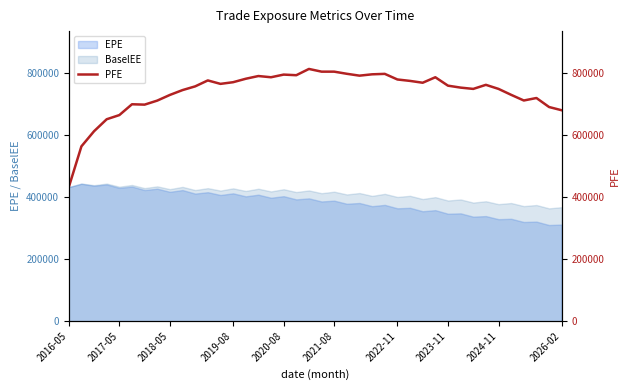

Is the value of EPE at 2023-11 greater than the value of BaselEE at 2020-08?

No